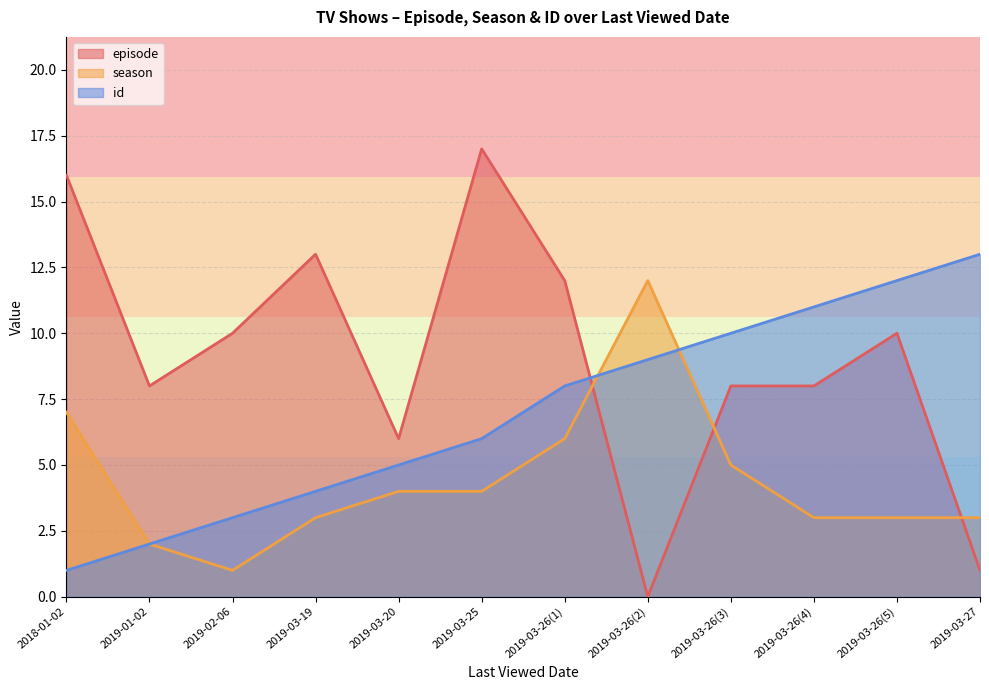

Reading left to right, extract all data points from this chart.

episode: 2018-01-02=16	2019-01-02=8	2019-02-06=10	2019-03-19=13	2019-03-20=6	2019-03-25=17	2019-03-26(1)=12	2019-03-26(2)=0	2019-03-26(3)=8	2019-03-26(4)=8	2019-03-26(5)=10	2019-03-27=1
season: 2018-01-02=7	2019-01-02=2	2019-02-06=1	2019-03-19=3	2019-03-20=4	2019-03-25=4	2019-03-26(1)=6	2019-03-26(2)=12	2019-03-26(3)=5	2019-03-26(4)=3	2019-03-26(5)=3	2019-03-27=3
id: 2018-01-02=1	2019-01-02=2	2019-02-06=3	2019-03-19=4	2019-03-20=5	2019-03-25=6	2019-03-26(1)=8	2019-03-26(2)=9	2019-03-26(3)=10	2019-03-26(4)=11	2019-03-26(5)=12	2019-03-27=13